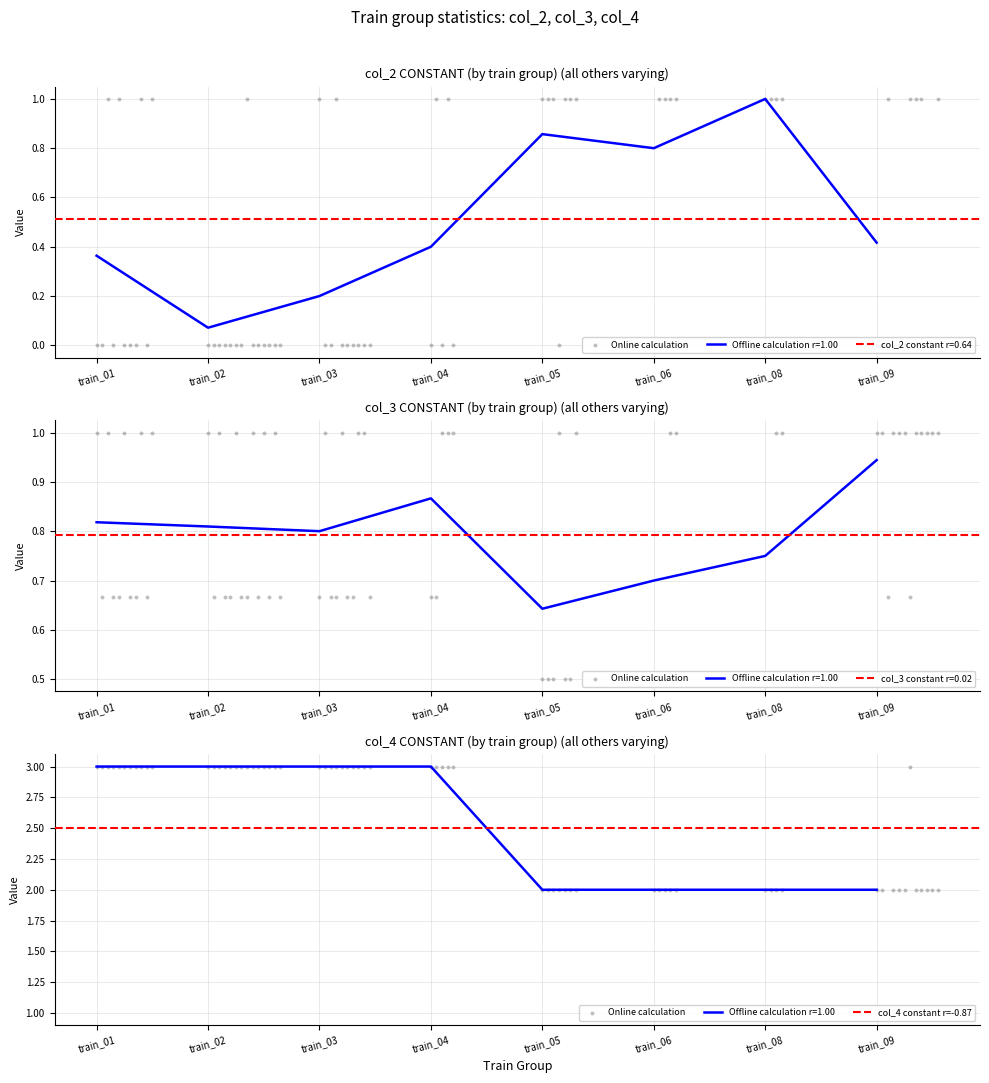

Which series contains the highest Y value?

col_4 (annotator count)